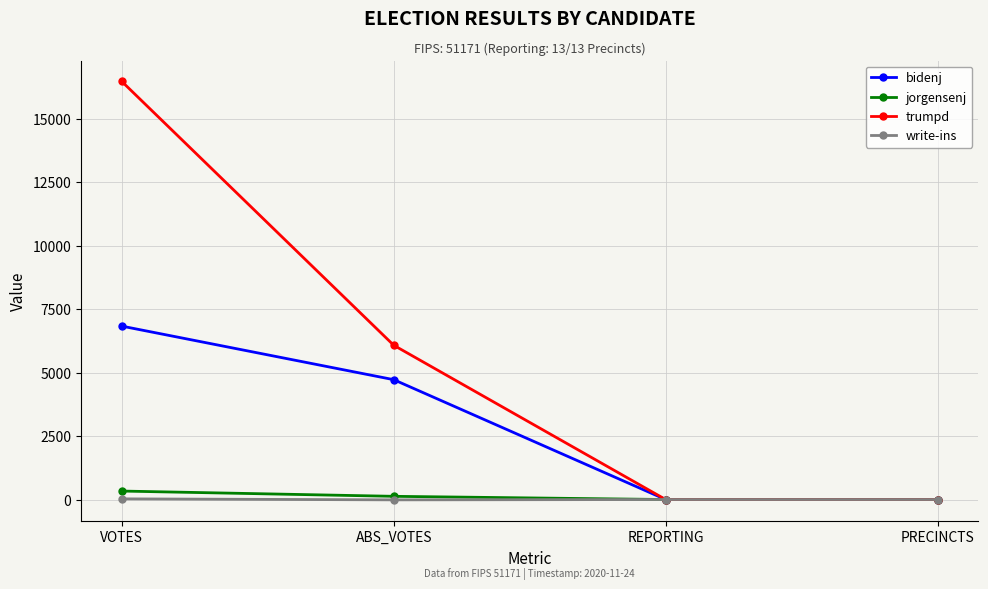

Is it true that bidenj equals 6836 at VOTES?

True